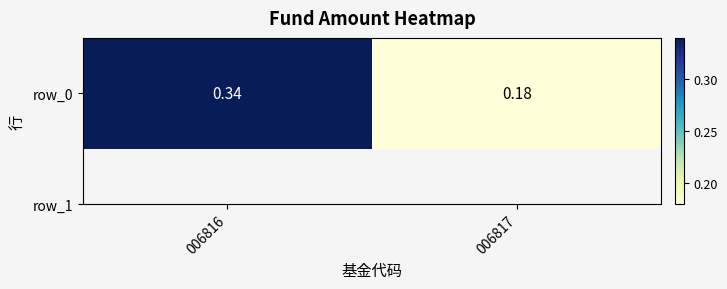

How many values are between 0 and 1?

2